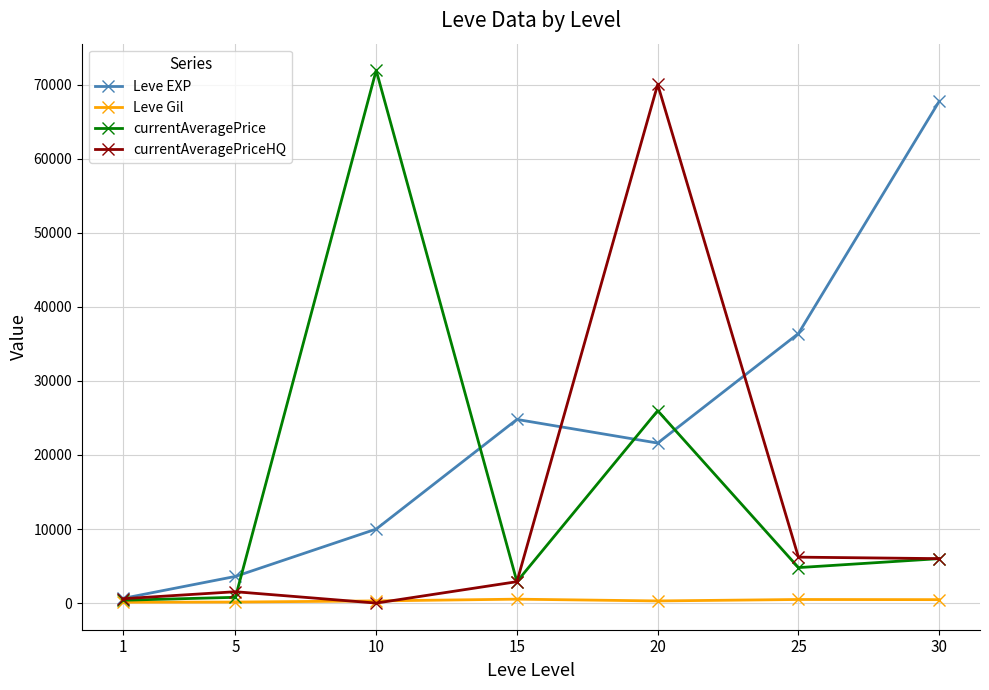

Does the chart display data point markers on the line(s)?

Yes